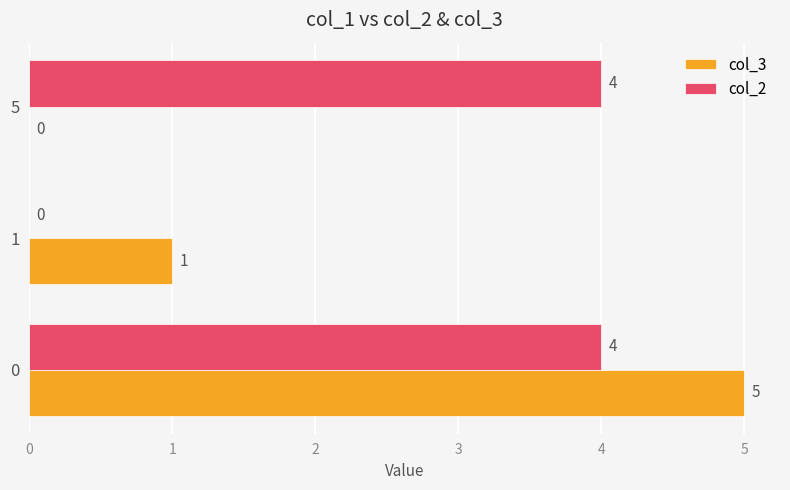

True or false: col_2 has a value of 6 at 0.

False